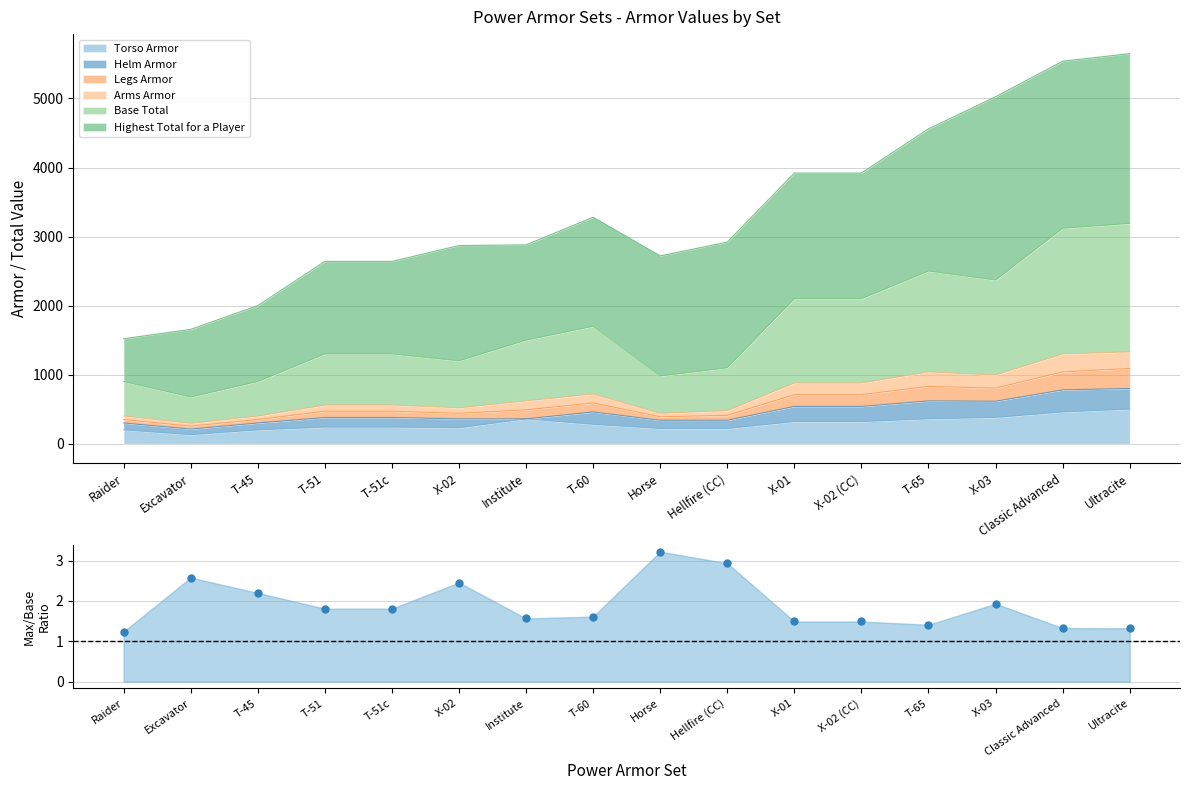

Is it true that the value at X-02 is 2.5?

True